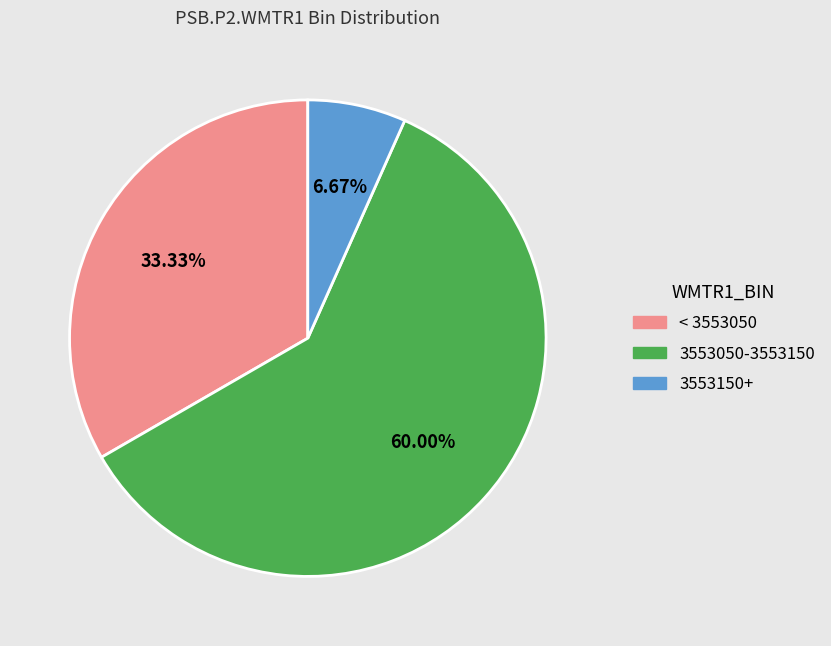

Does any single category account for the majority?

Yes